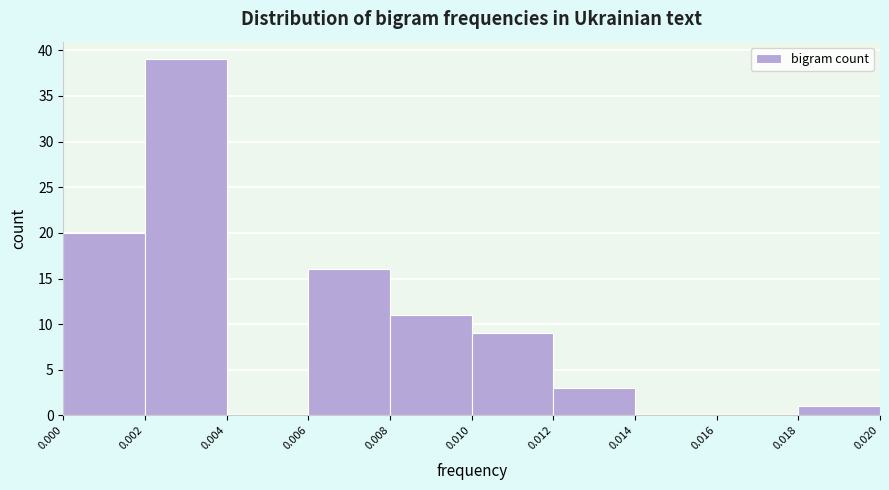

Reading left to right, list every bar in this chart as the range it spans on the x-axis followed by its height. The values are not printed on the chart, so give them approximately, as read against the axis.

0.000 to 0.002: 20
0.002 to 0.004: 39
0.004 to 0.006: 0
0.006 to 0.008: 16
0.008 to 0.010: 11
0.010 to 0.012: 9
0.012 to 0.014: 3
0.014 to 0.016: 0
0.016 to 0.018: 0
0.018 to 0.020: 1